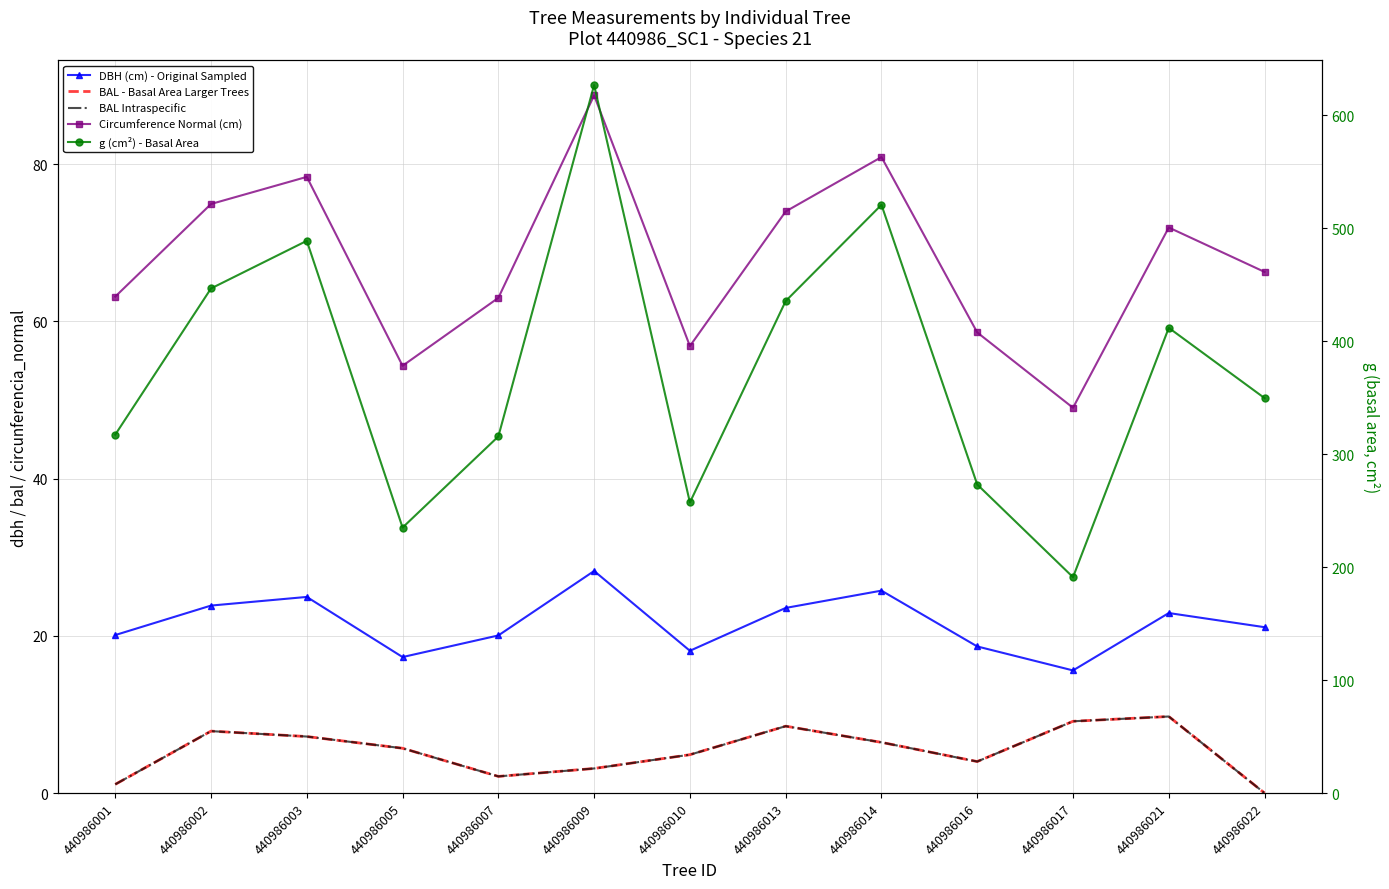

How many interior local peaks does the circunferencia_normal series have?

4